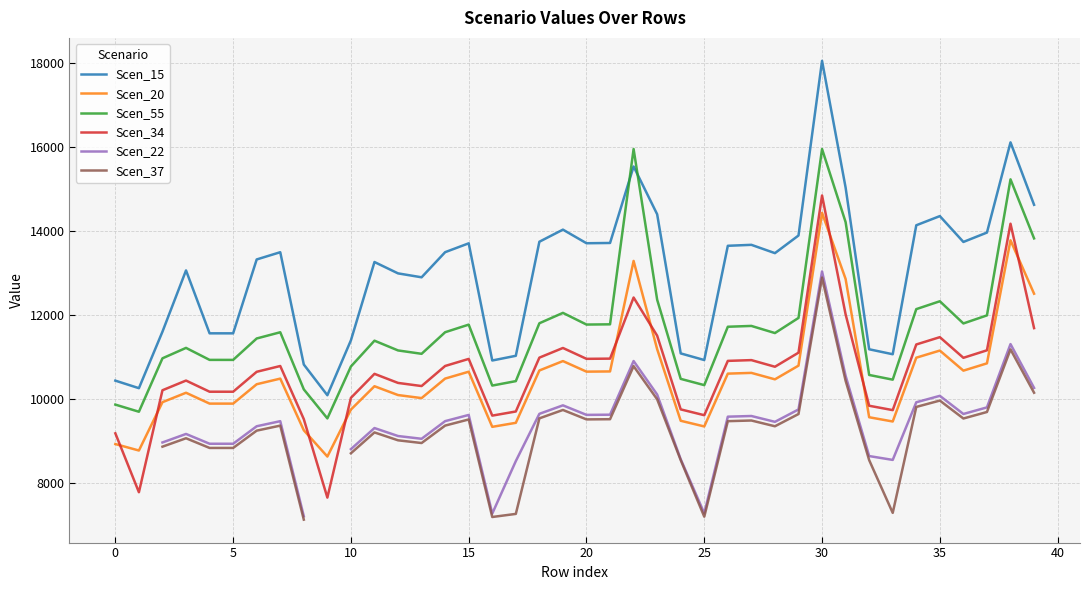

At how many categories does at least one series exceed 11057?

33